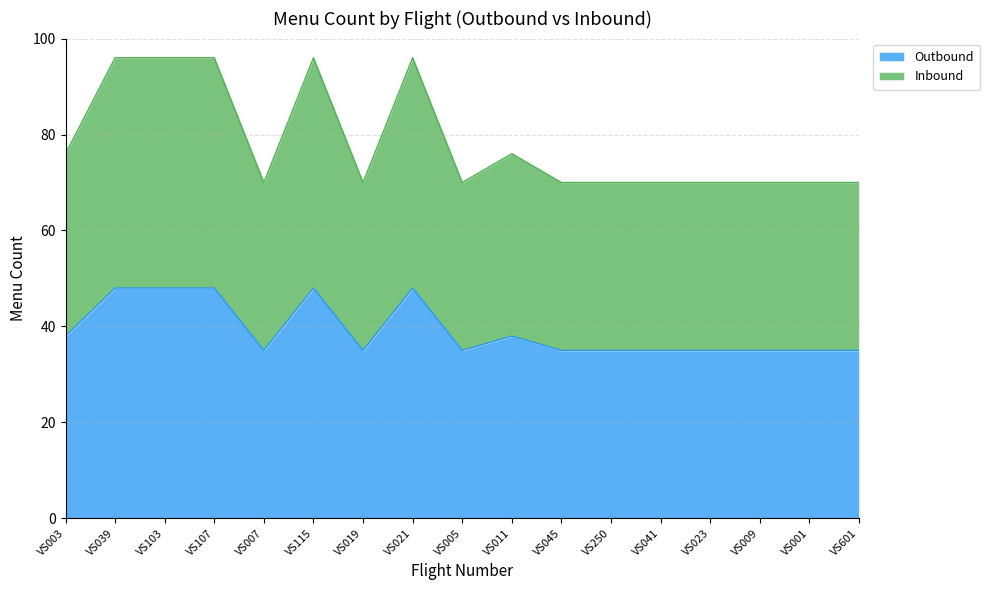

Which series has the largest range (max minus min)?

Inbound